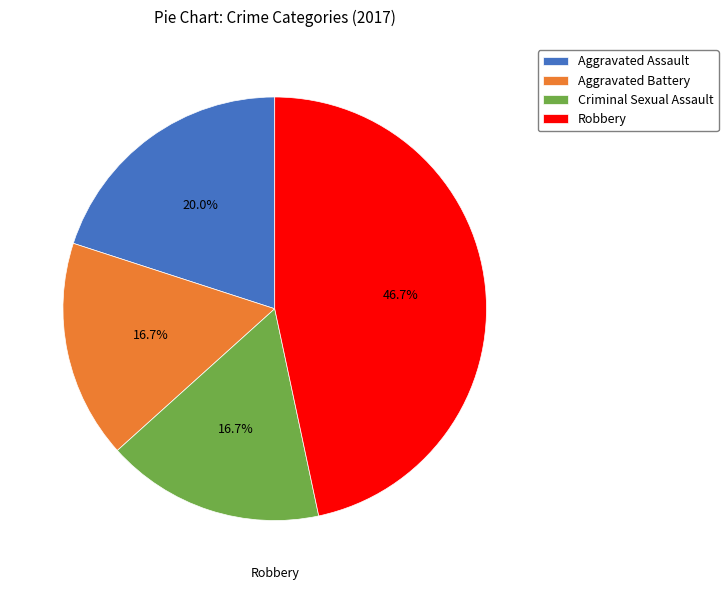

Is it true that Robbery is 54% of the pie?

False